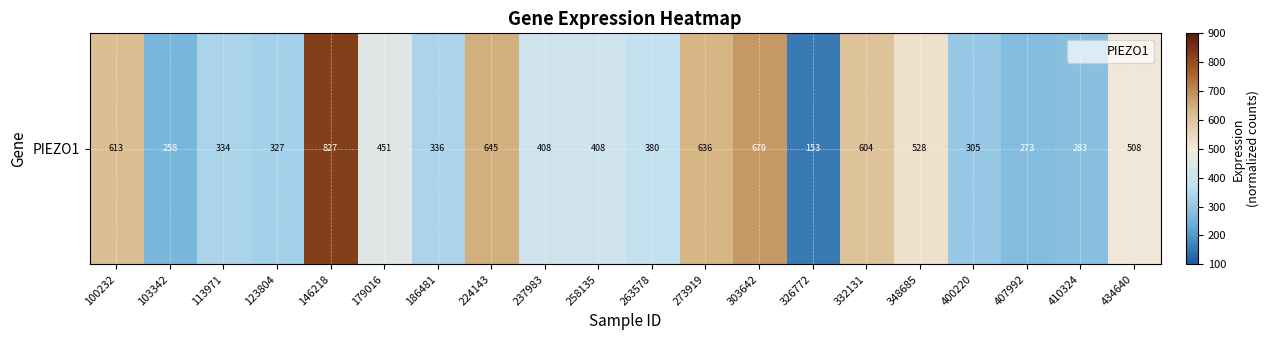

Where does the data first go above 408?

100232